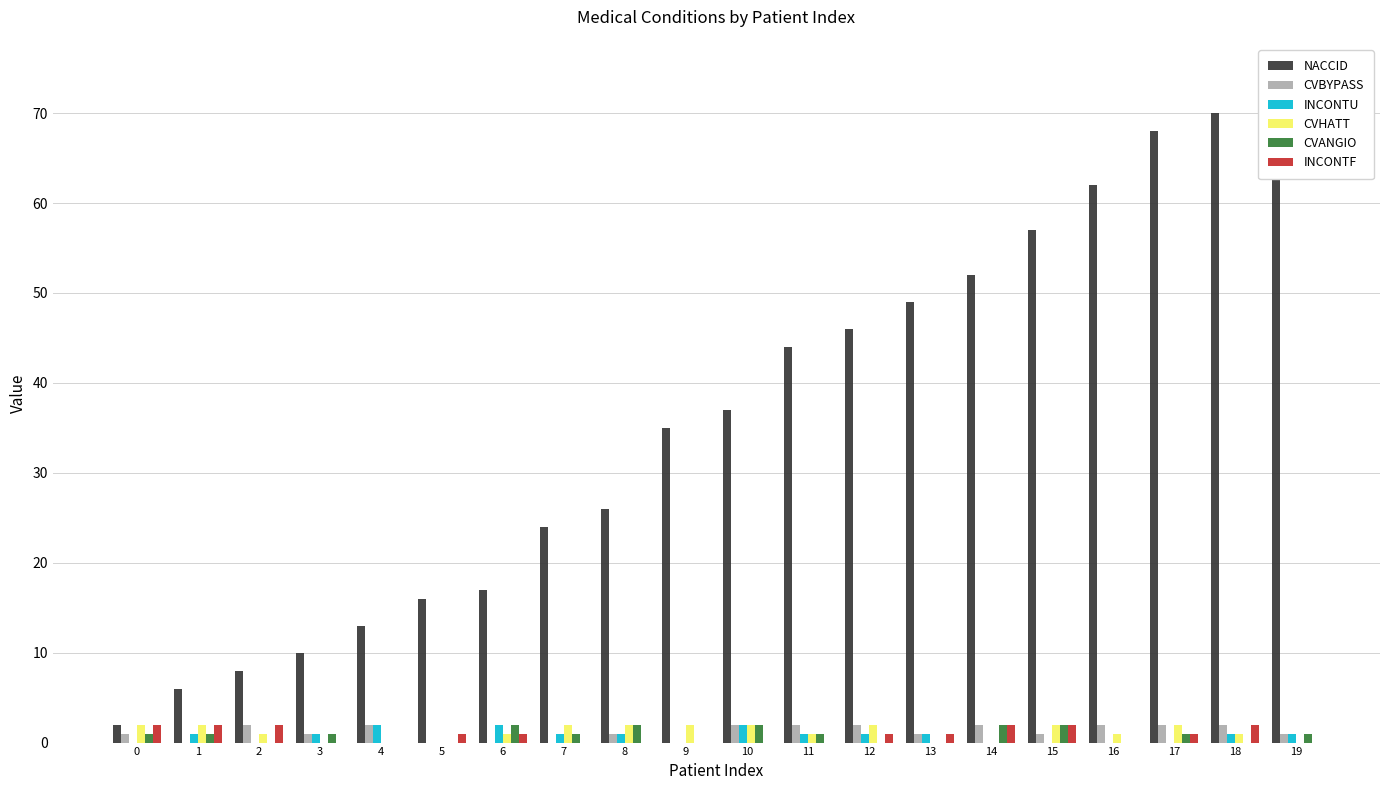

Between 1 and 11, which is larger?

11